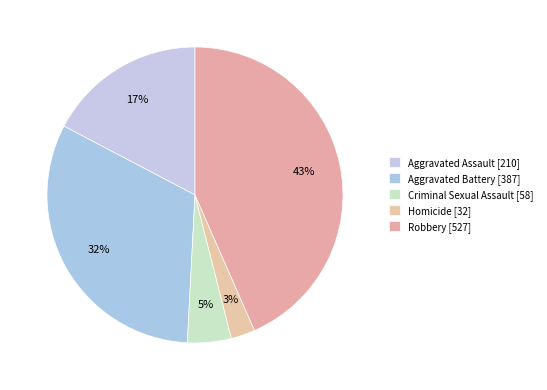

What is the largest slice in the pie chart?

Robbery